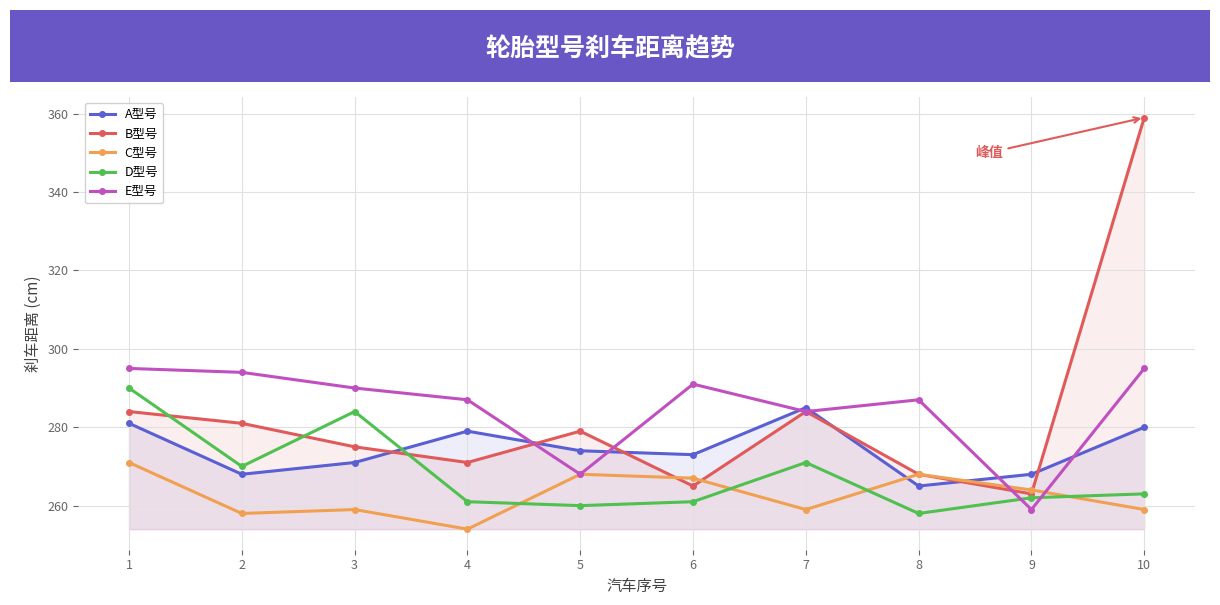

List the series in order of their peak value, lowest first.

C型号, A型号, D型号, E型号, B型号